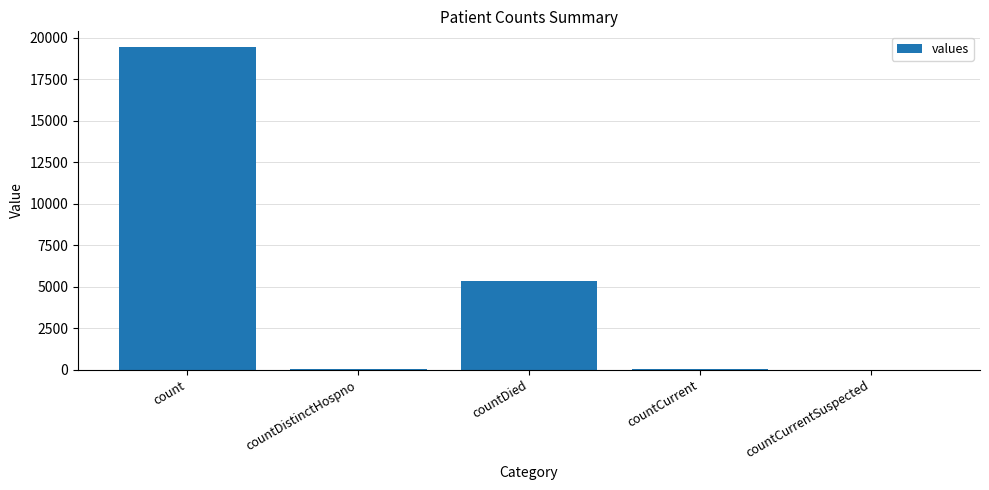

Where does the data first go above 60?

count